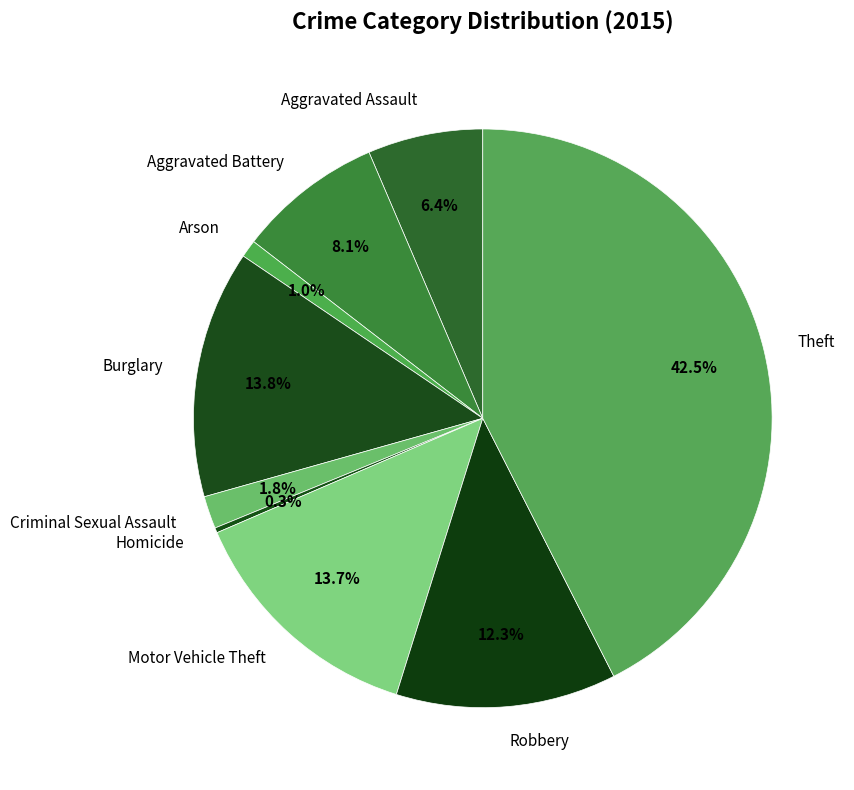

Does Aggravated Assault represent more than half of the total?

No